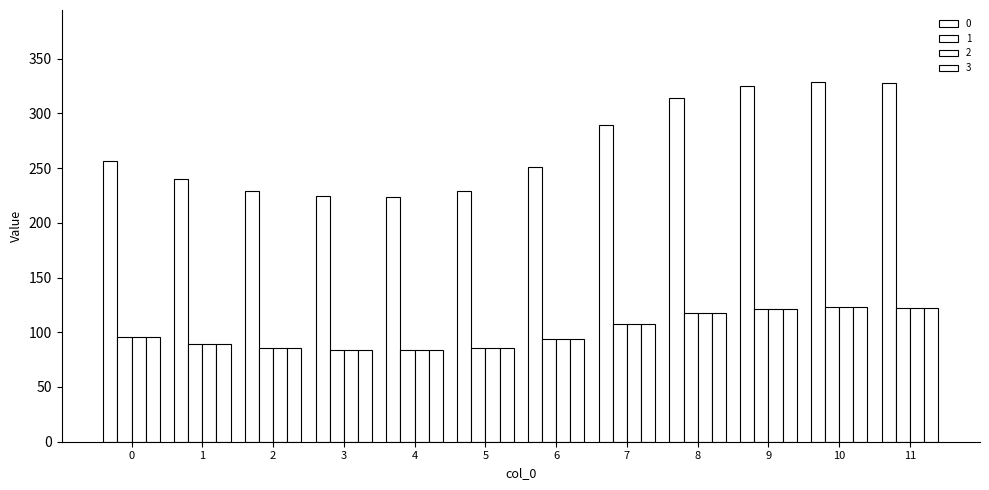

Are the bars horizontal?

No